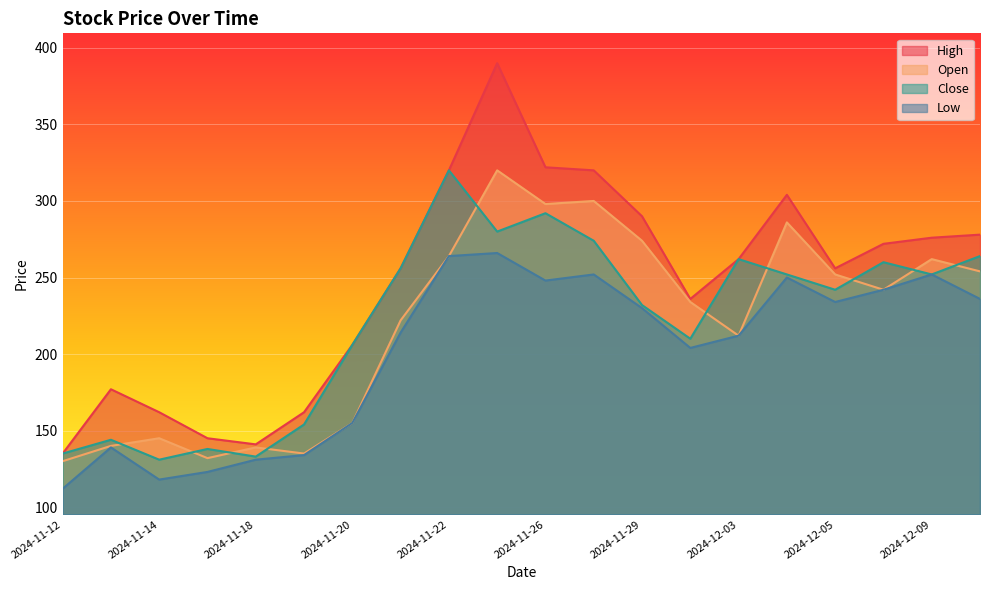

Reading right to left, list all the values displayed in this chart.

High: 278	276	272	256	304	262	236	290	320	322	390	320	256	206	162	141	145	162	177	135
Open: 254	262	242	252	286	212	234	274	300	298	320	264	222	155	135	139	132	145	140	130
Close: 264	252	260	242	252	262	210	232	274	292	280	320	256	206	154	133	138	131	144	135
Low: 236	252	242	234	250	212	204	230	252	248	266	264	214	155	134	131	123	118	139	112